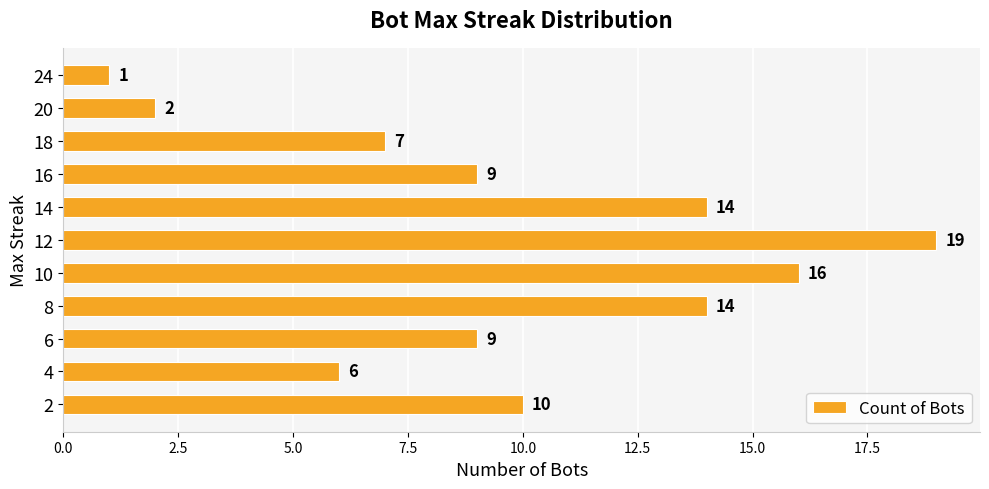

What is the difference between the maximum and minimum values?

18